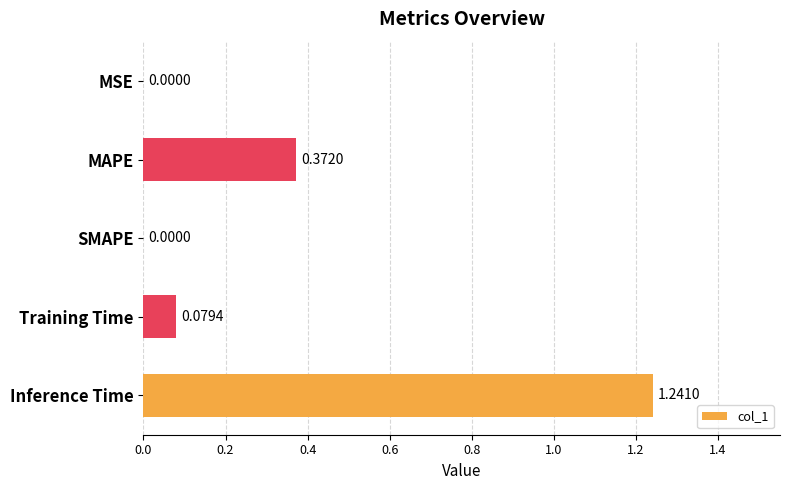

What is the change in value from MAPE to Inference Time?

+0.9